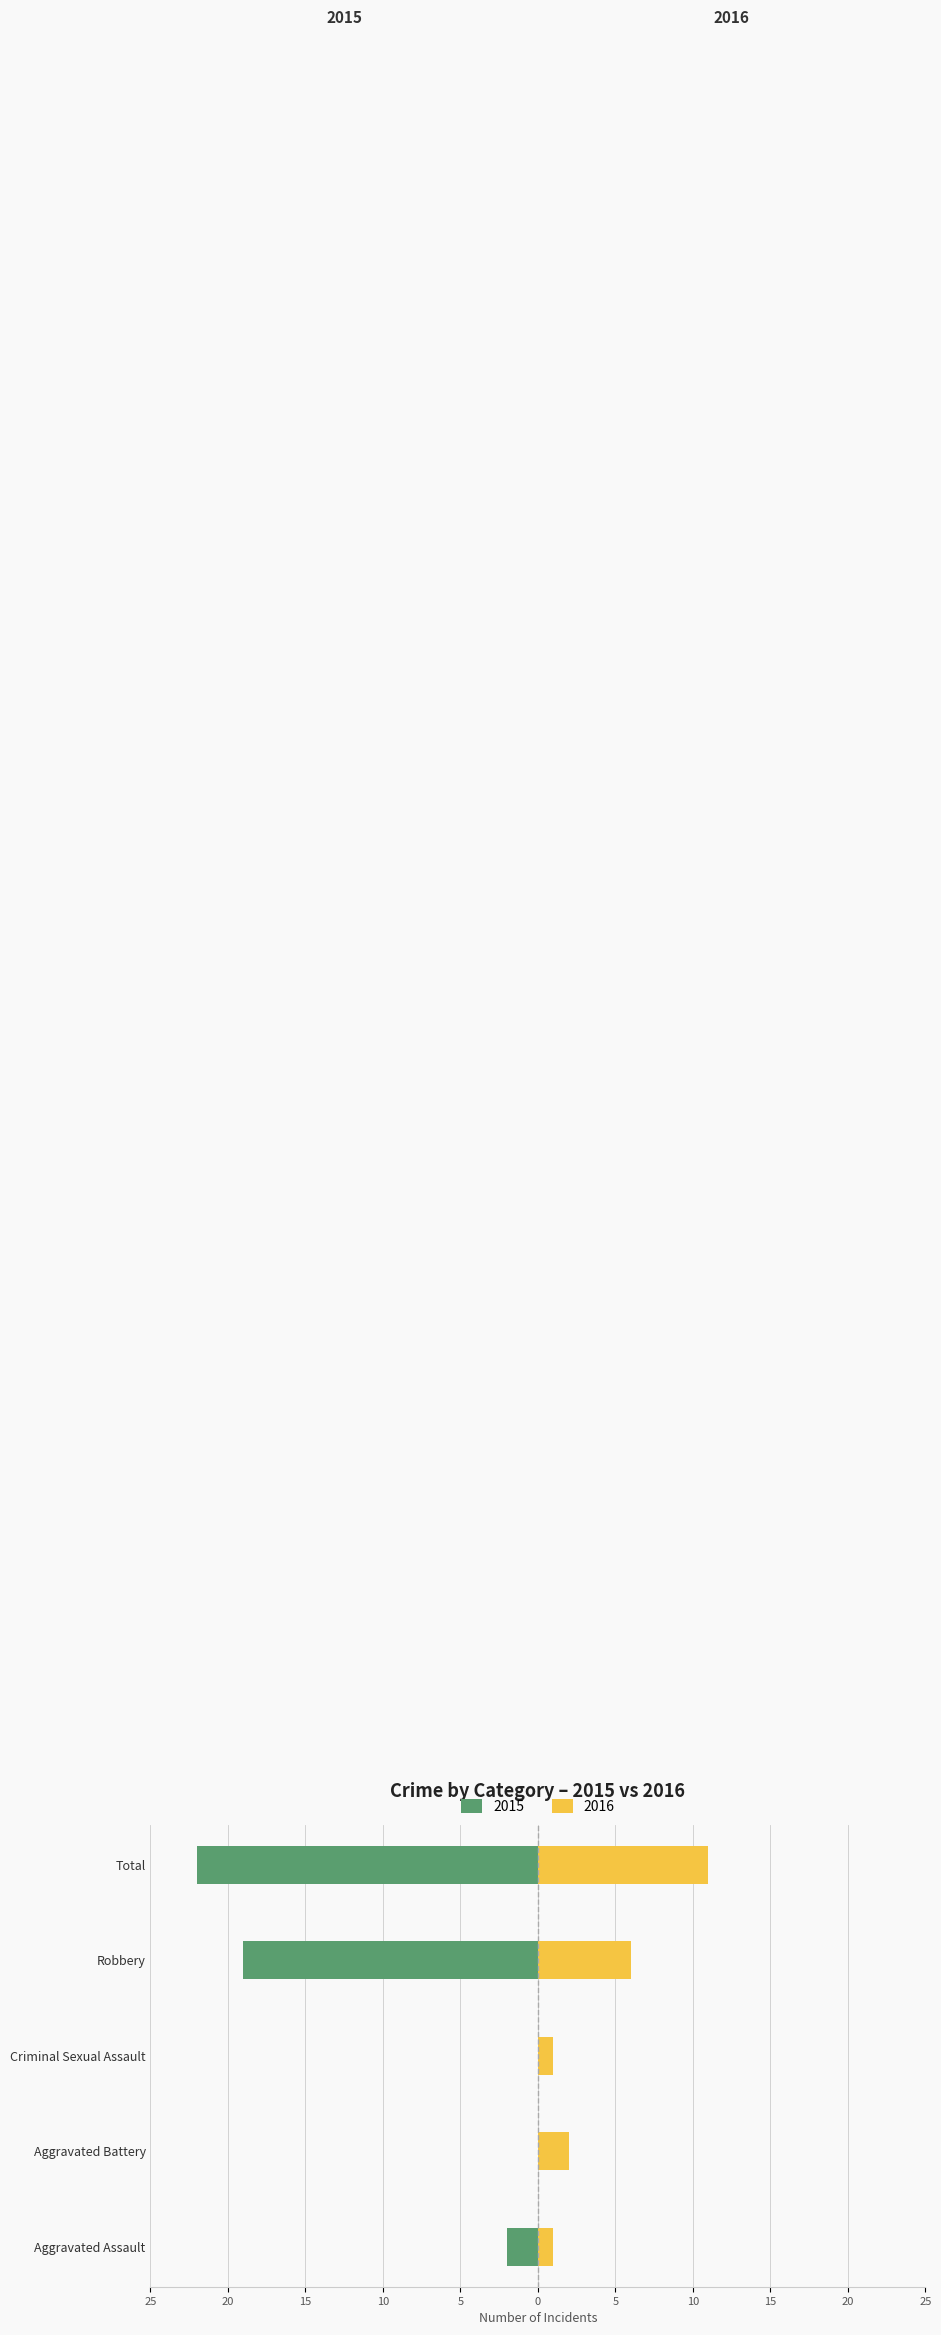

Is it true that Left (Negated) equals -13 at Criminal Sexual Assault?

False